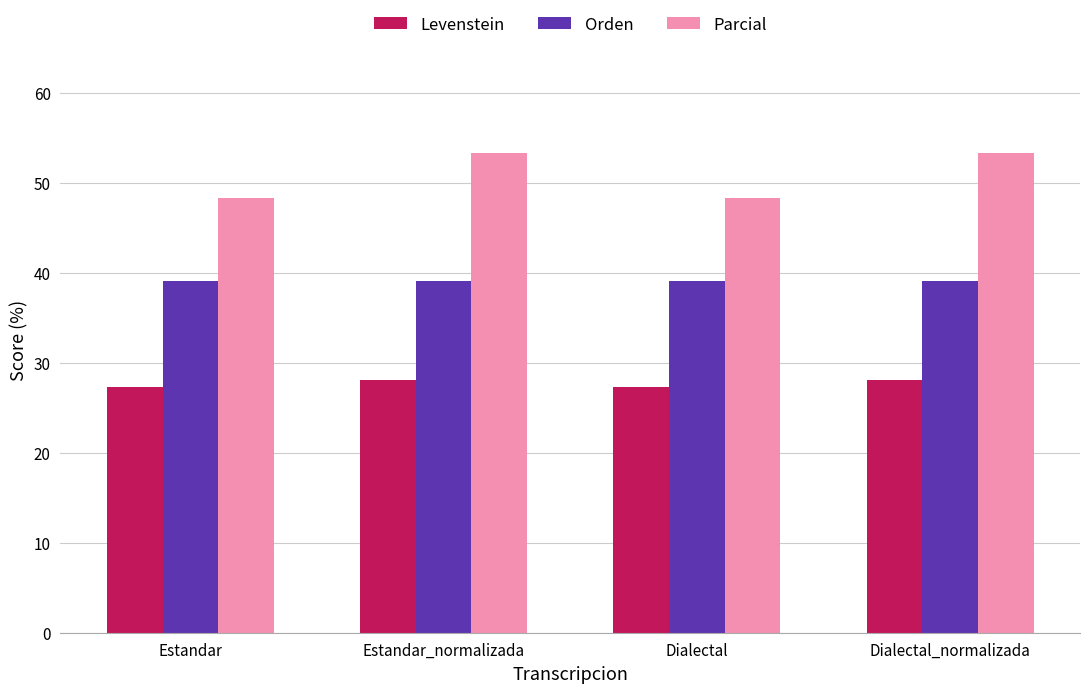

Which series has the largest total across all categories?

Parcial